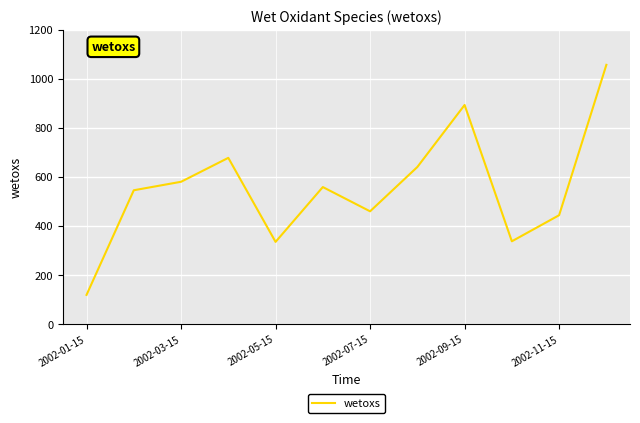

What is the minimum value shown in the chart?

119.7